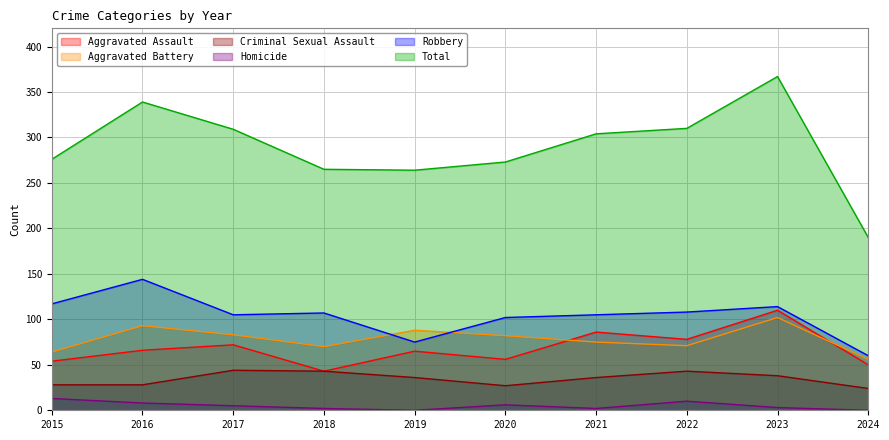

True or false: Aggravated Assault has a value of 66 at 2016.

True